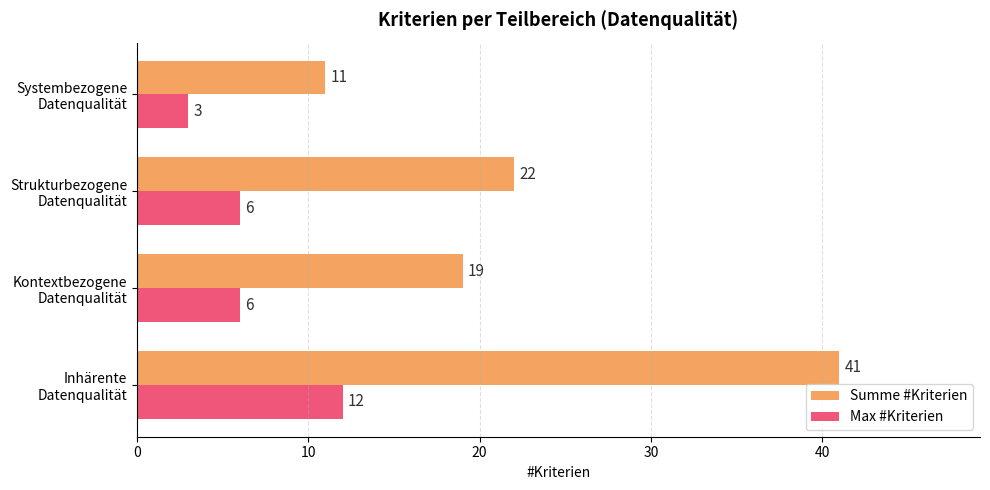

List the series in order of their overall mean, lowest first.

Max #Kriterien, Summe #Kriterien